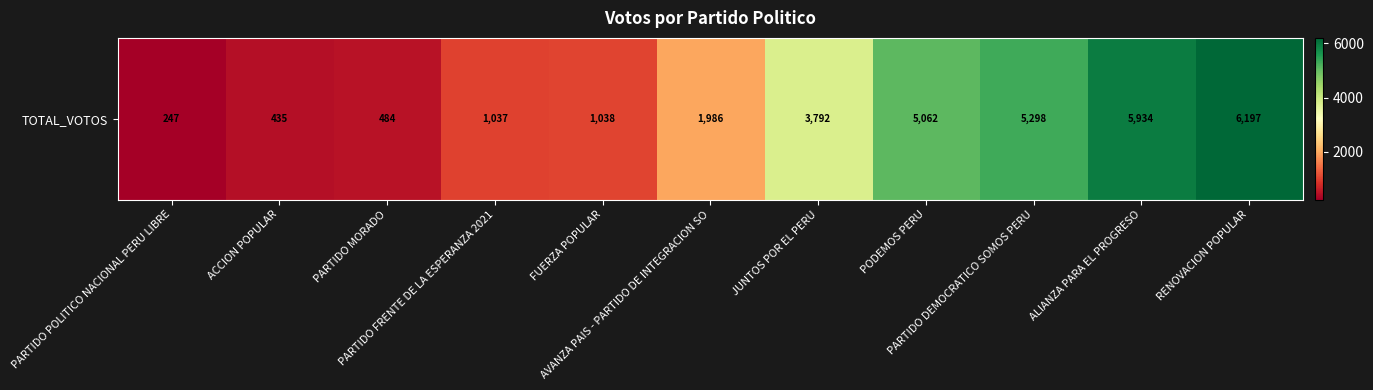

What is the ratio of the value at ALIANZA PARA EL PROGRESO to the value at RENOVACION POPULAR?

1.0